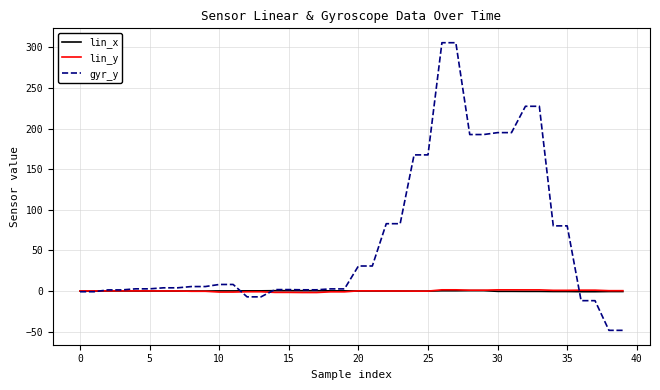

Which series has the widest spread of values?

gyr_y